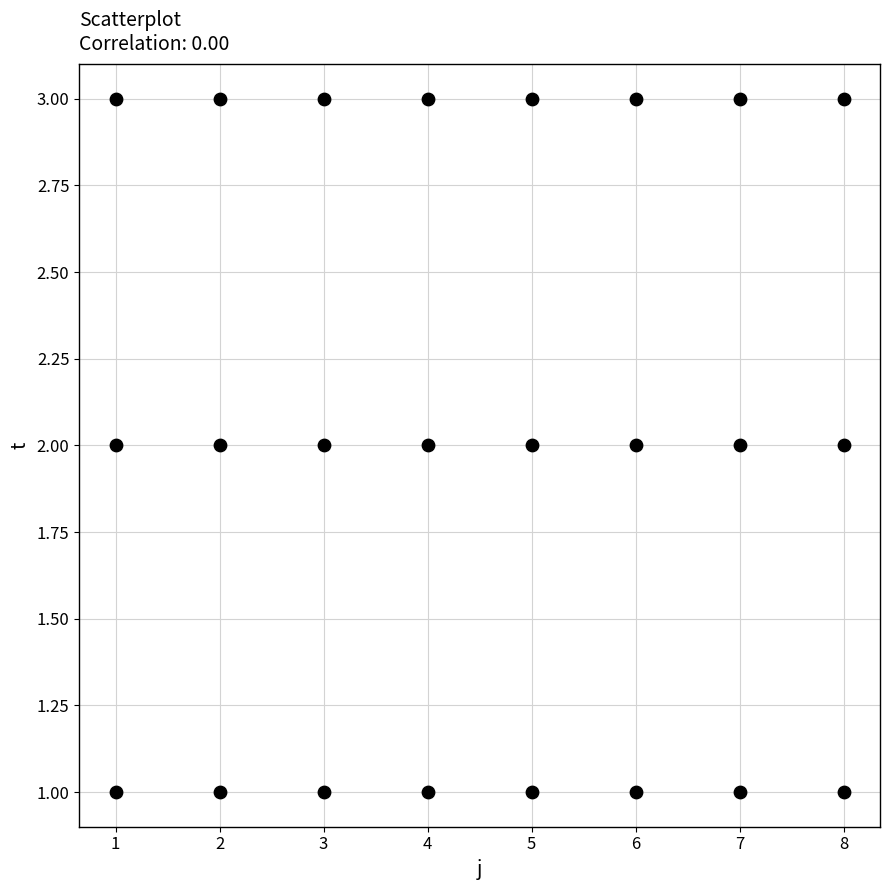

What is the range of X values (max minus min)?

7